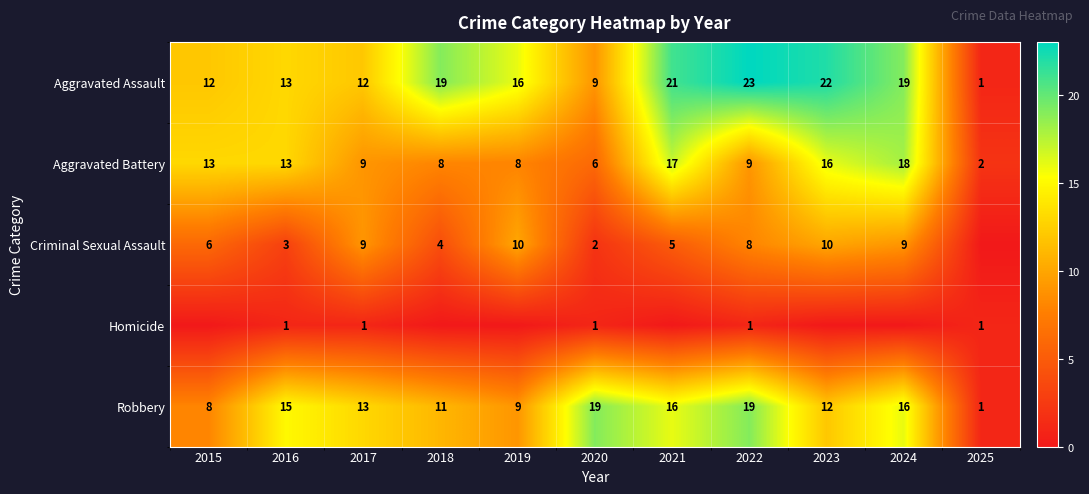

The value of Robbery at 2018 is 11. True or false?

True